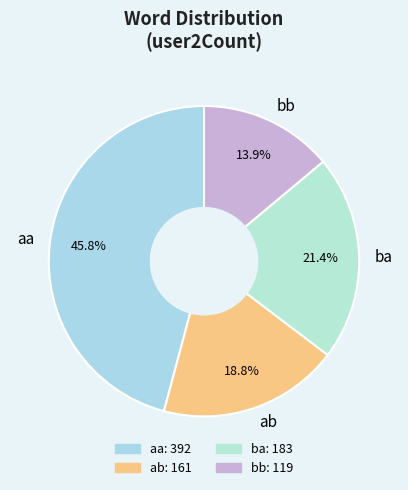

Approximately how many times larger is the value at ba compared to ab?

1.1